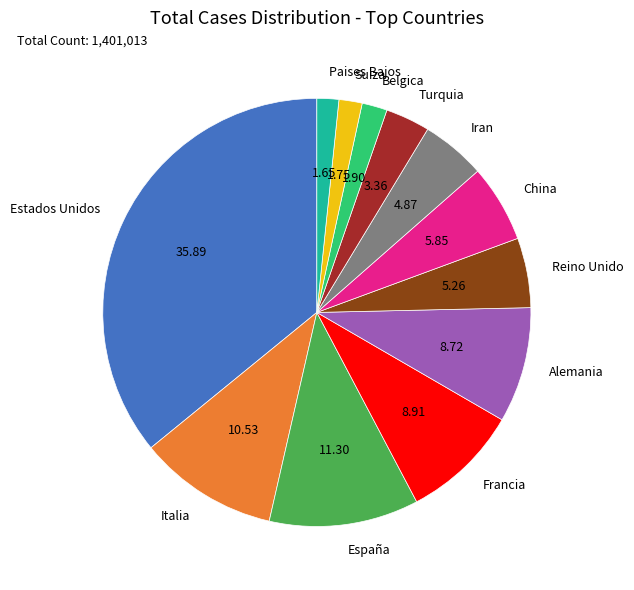

Is there a majority slice in this chart?

No